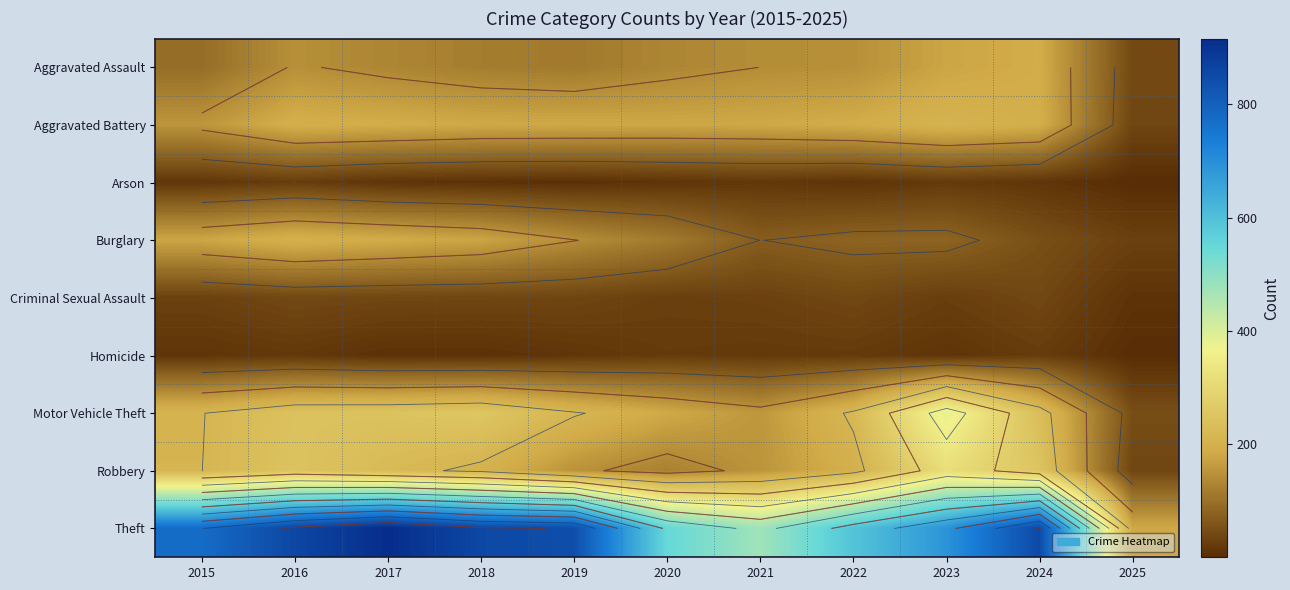

What is the total value across all series at 2015?

1683